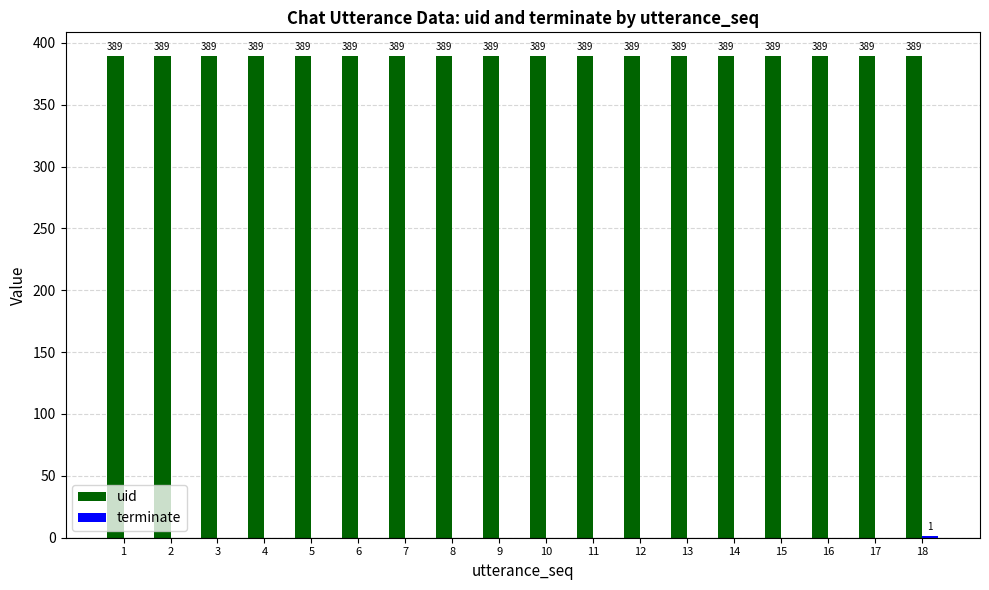

What is the maximum value shown in the chart?

389